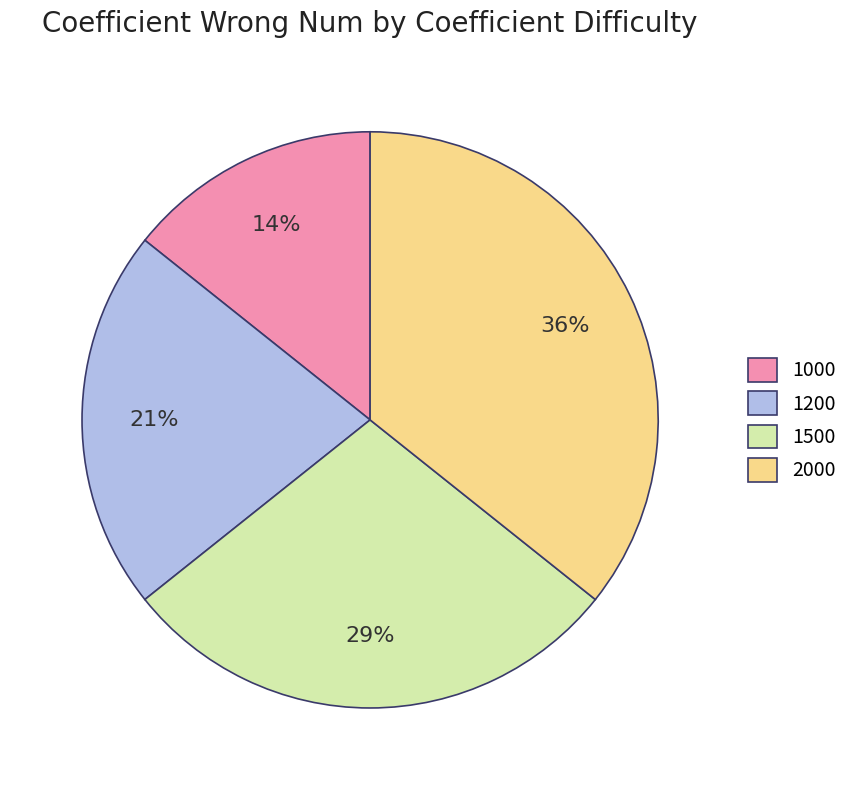

Between 1500 and 1200, which is larger?

1500